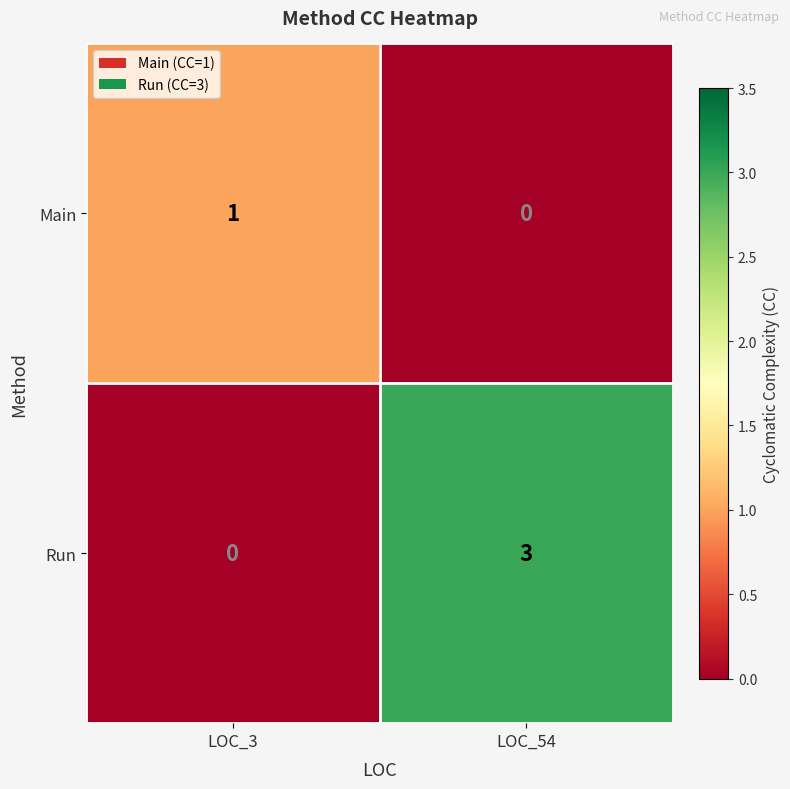

What is the sum of all Run values?

3